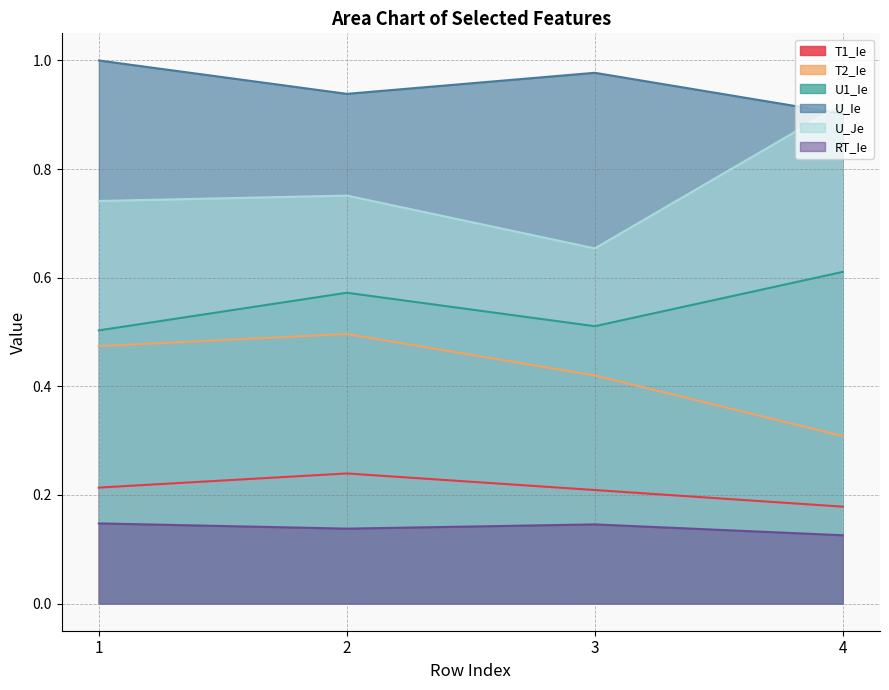

True or false: RT_Ie has a value of 0.1 at 2.

True